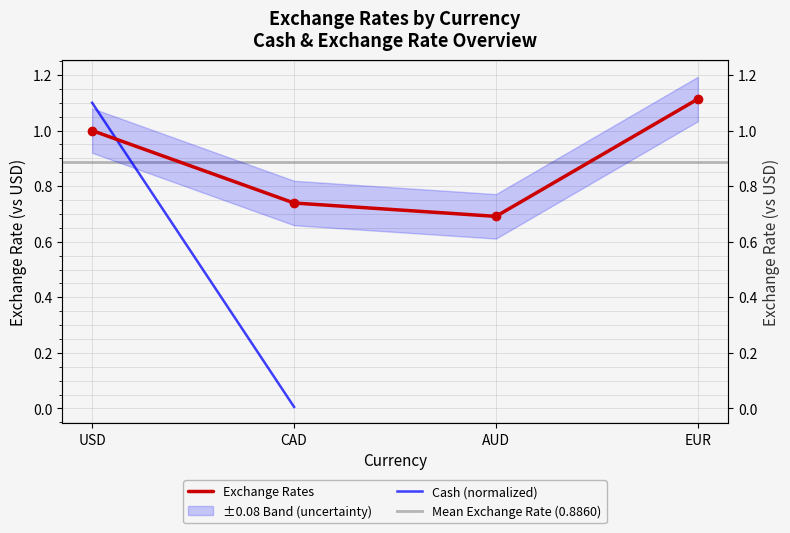

True or false: the data has more than 0 interior local peaks.

False